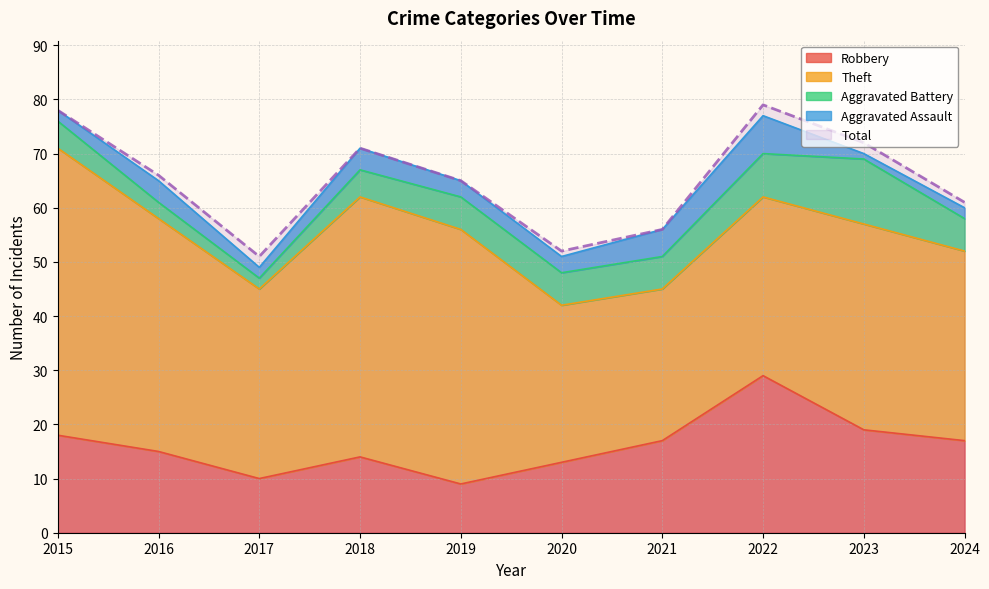

Does the chart have visible grid lines?

Yes